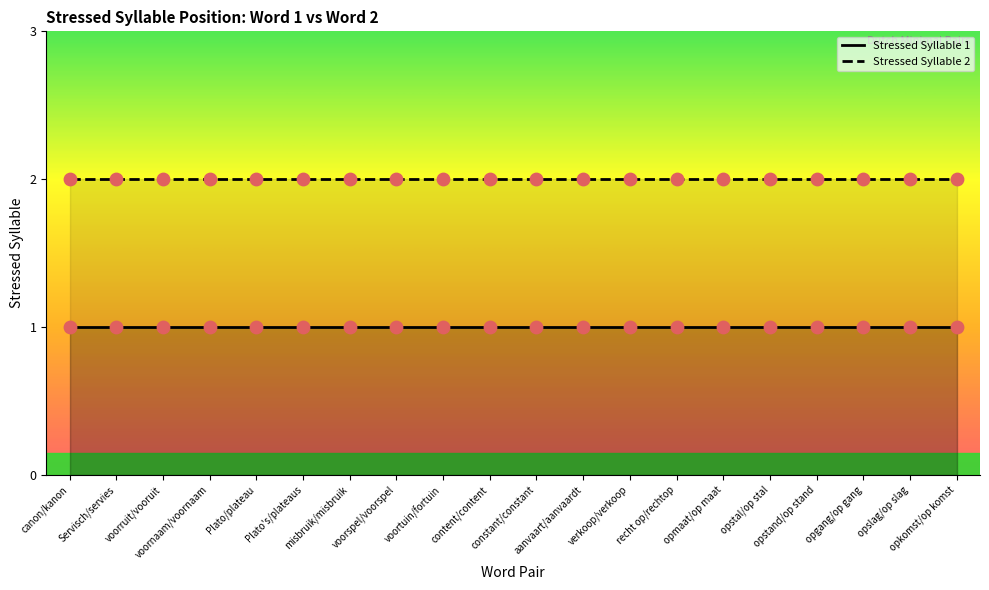

Which series contains the lowest Y value?

Stressed Syllable 1